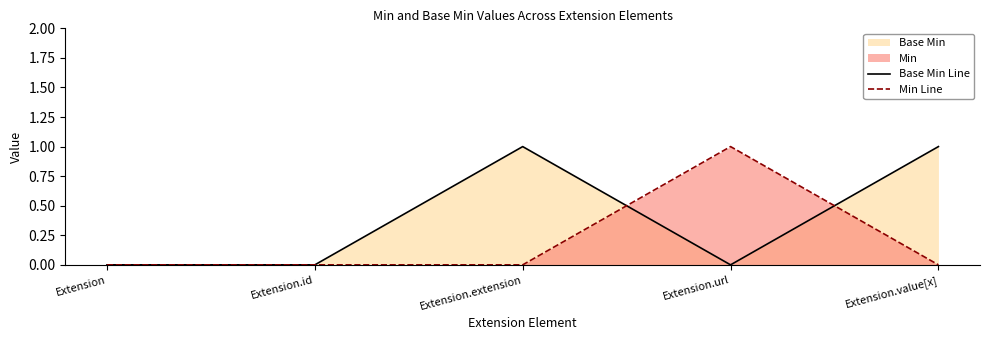

At Extension.extension, list the series in order from largest to smallest.

Base Min Line, Min Line